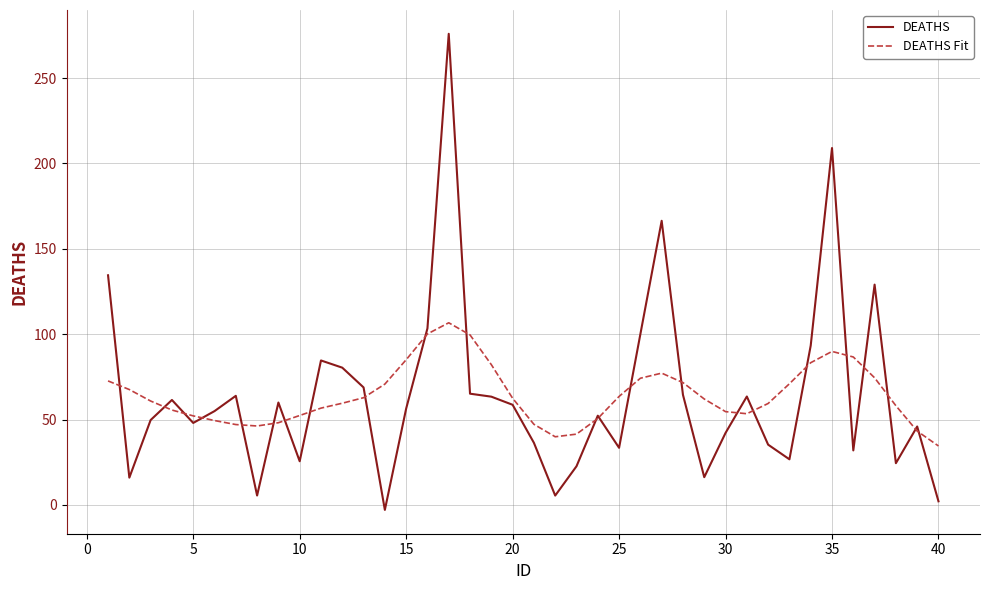

What is the greatest value displayed?

276.0